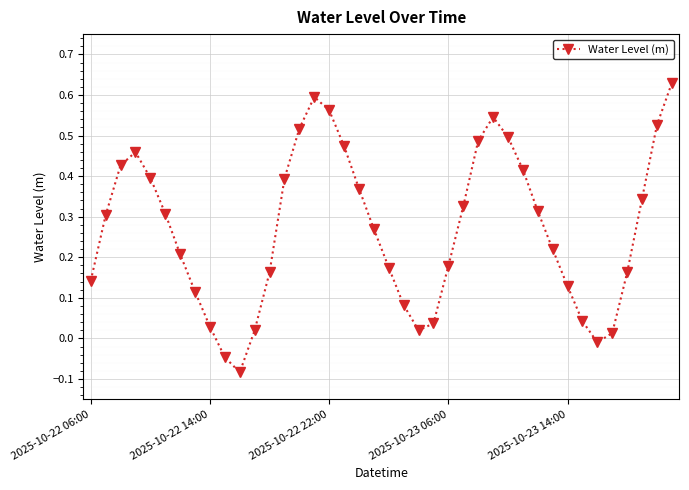

How many points are lower than both their immediate neighbors (excluding endpoints)?

3